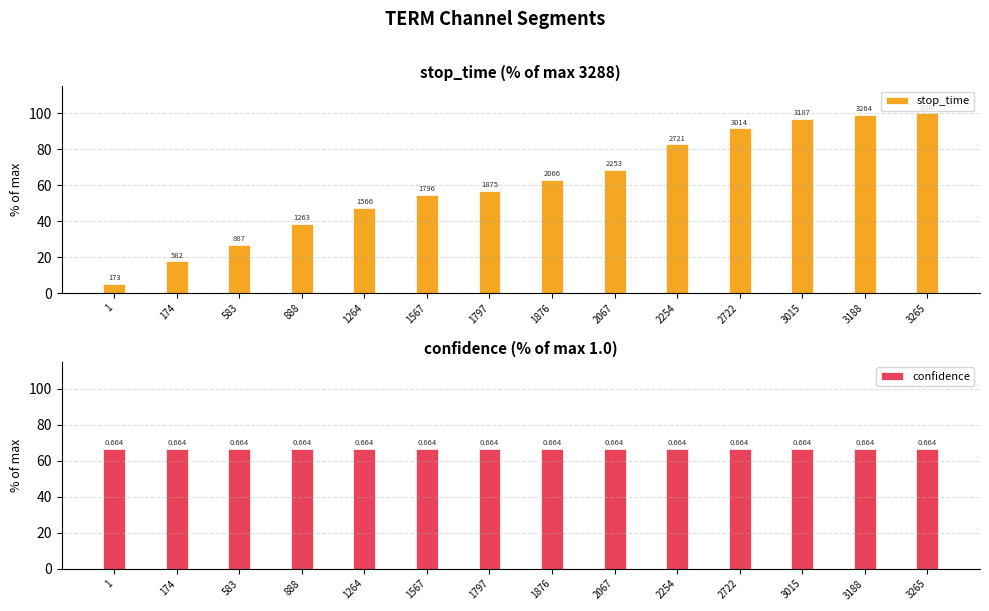

At 888, list the series in order from largest to smallest.

confidence, stop_time